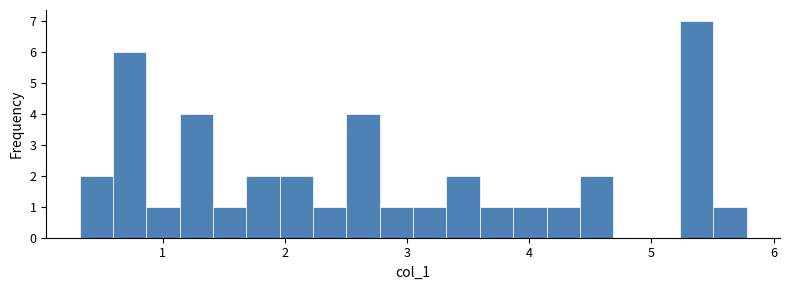

Around what value on the x-axis is the tallest bar? Give the approximate position of its centre, as read against the axis.

5.4